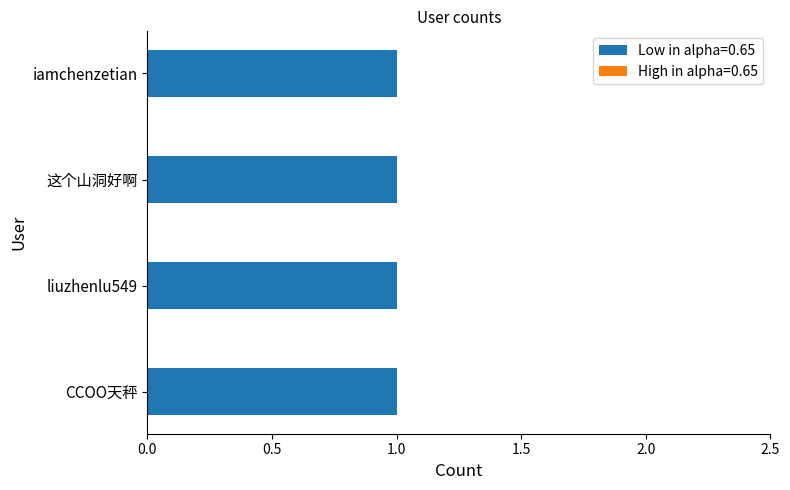

Which series has the largest range (max minus min)?

Low in alpha=0.65